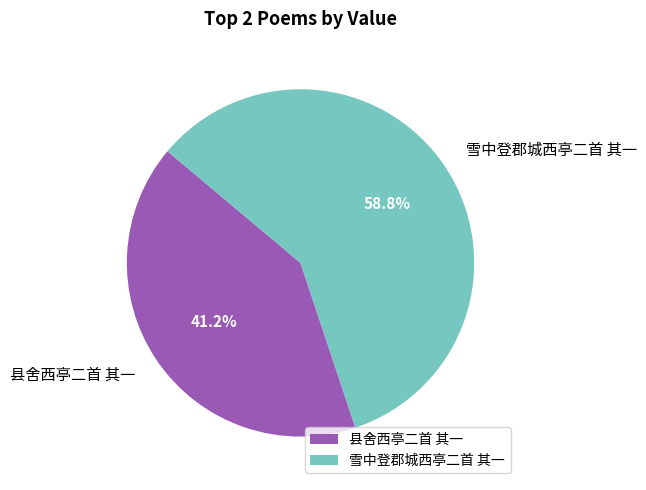

What is the majority slice?

雪中登郡城西亭二首 其一